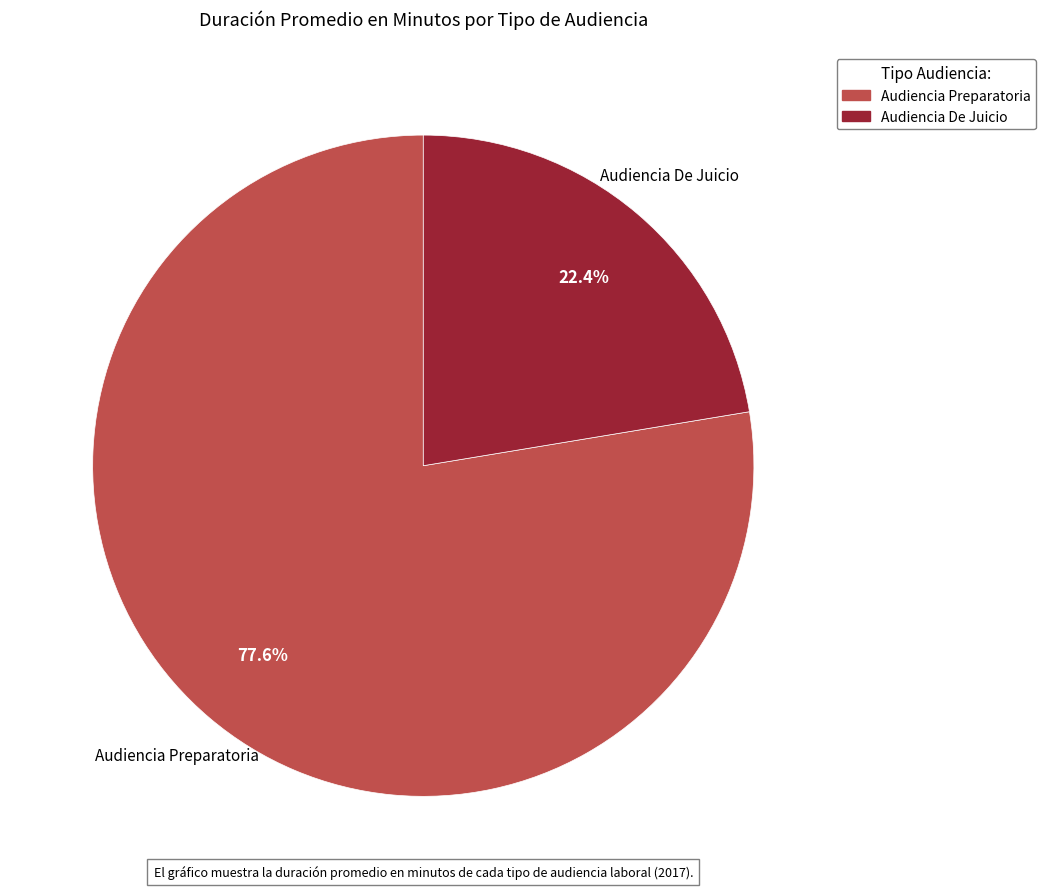

The Audiencia Preparatoria slice represents 78% of the pie. True or false?

True